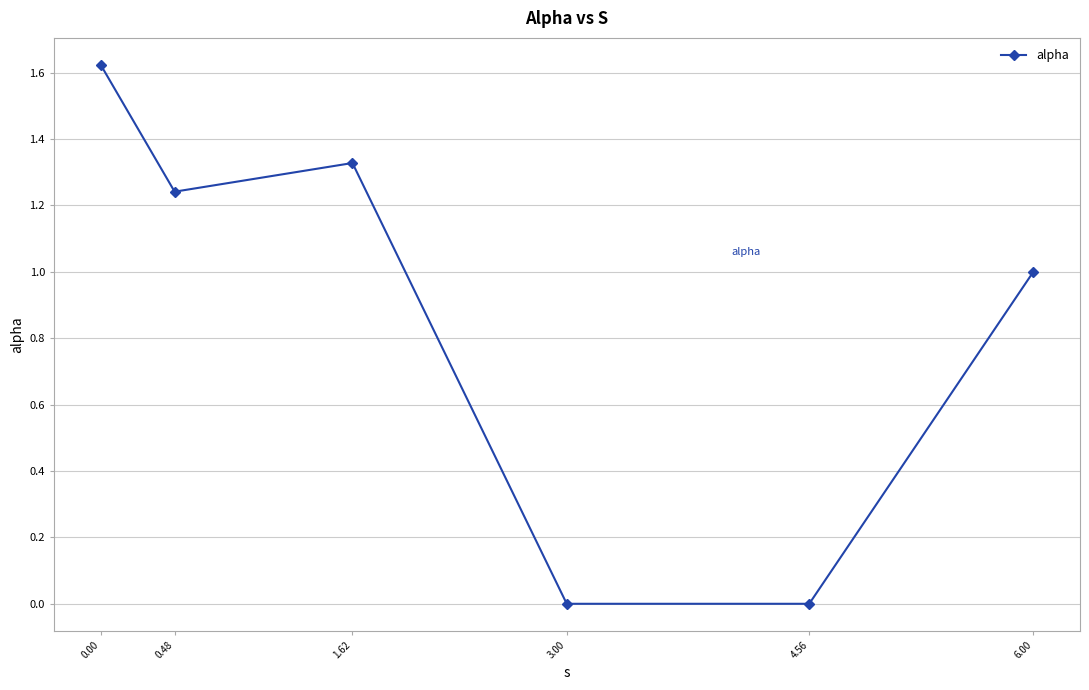

What is the sum of the values at 0.48 and 0.00?

2.9